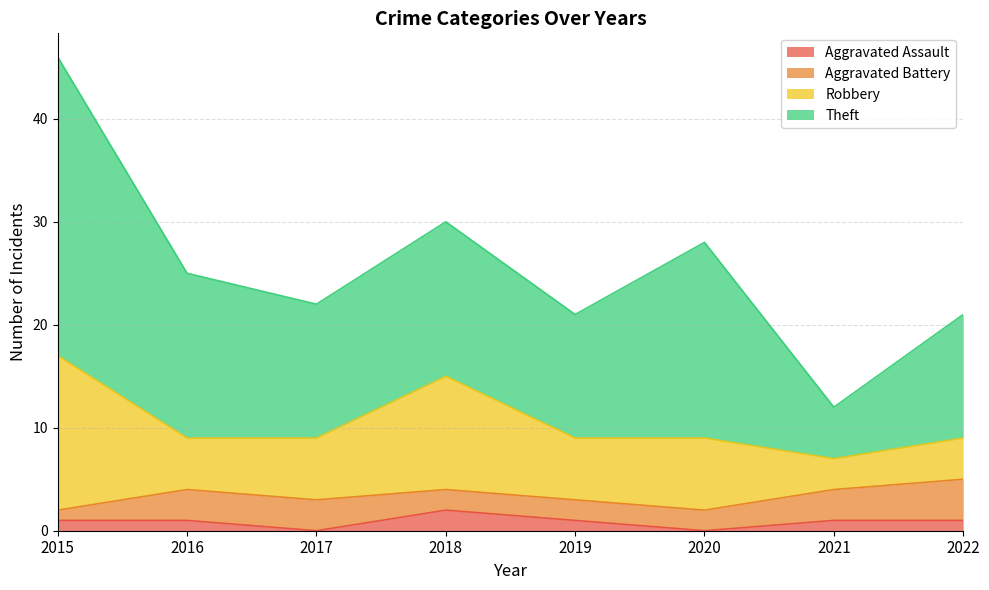

What are all the series names shown in the legend?

Aggravated Assault, Aggravated Battery, Robbery, Theft